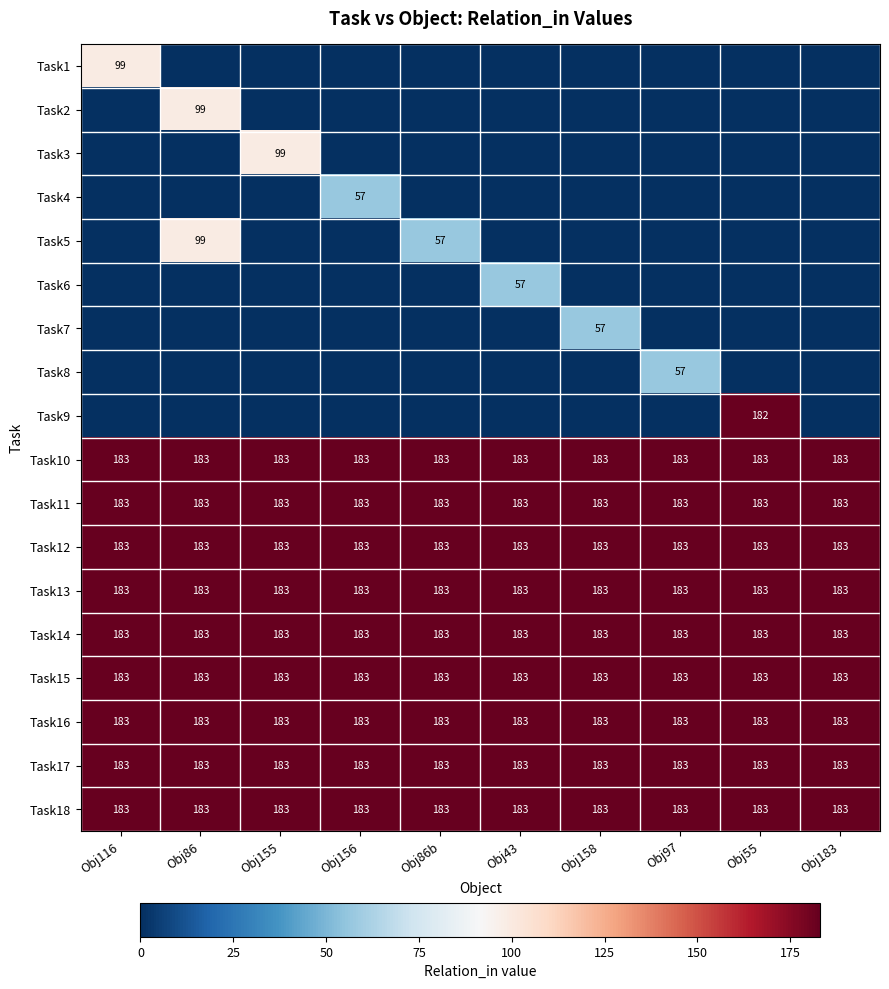

Count the number of categories in the chart.

10